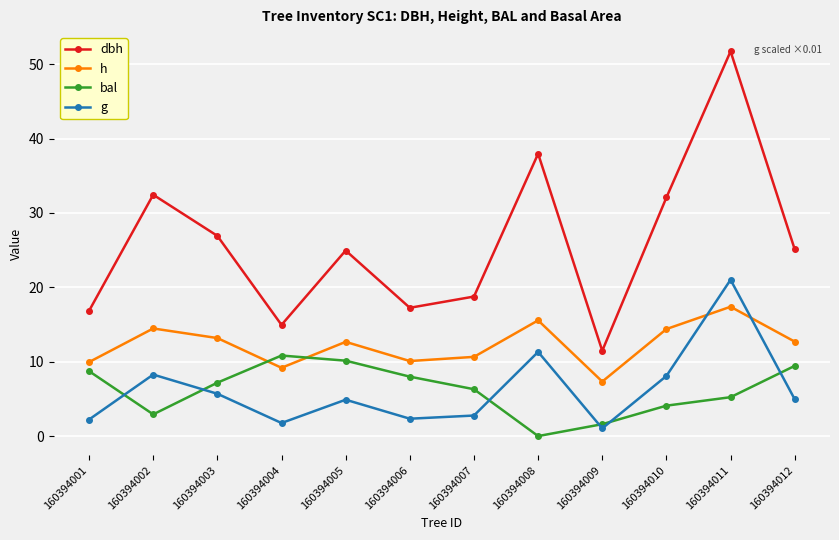

What is the total value across all series at 160394012?

52.2